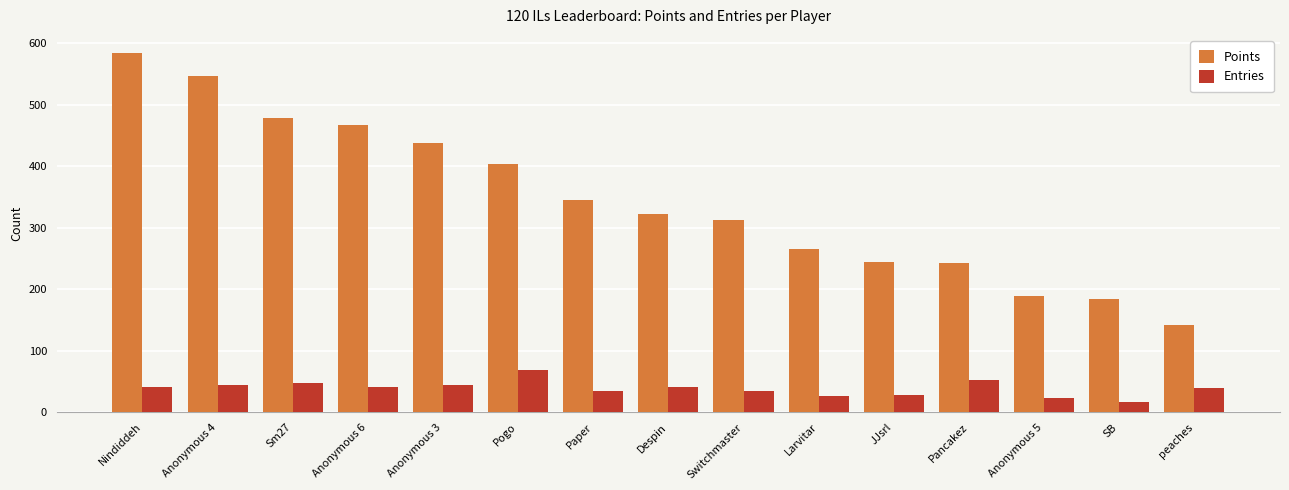

Which series has the largest total across all categories?

Points